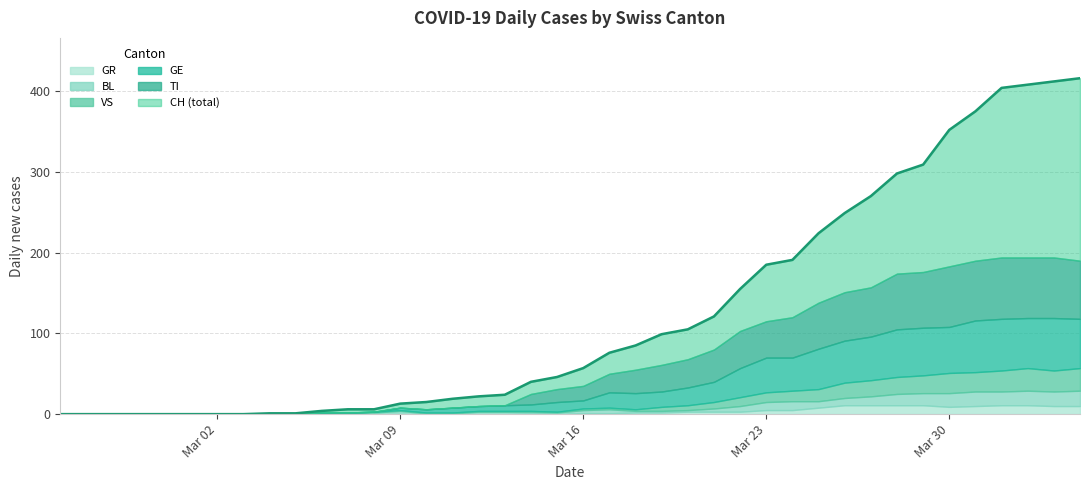

What value does the GR series have at 29, to the nearest 5?

10